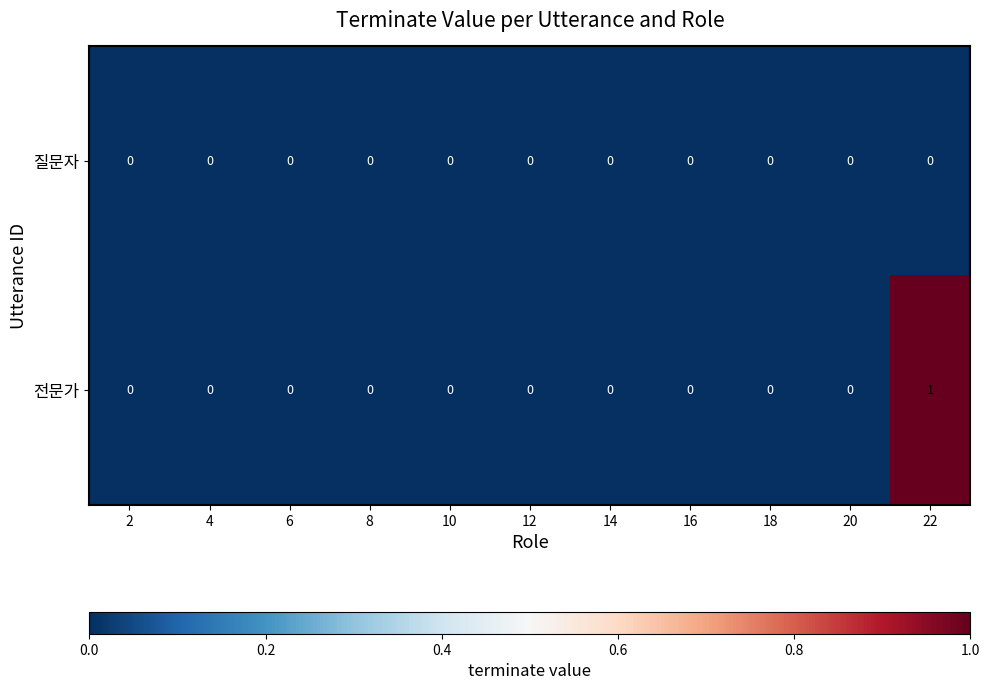

Rank the series by their average value, from highest to lowest.

전문가, 질문자